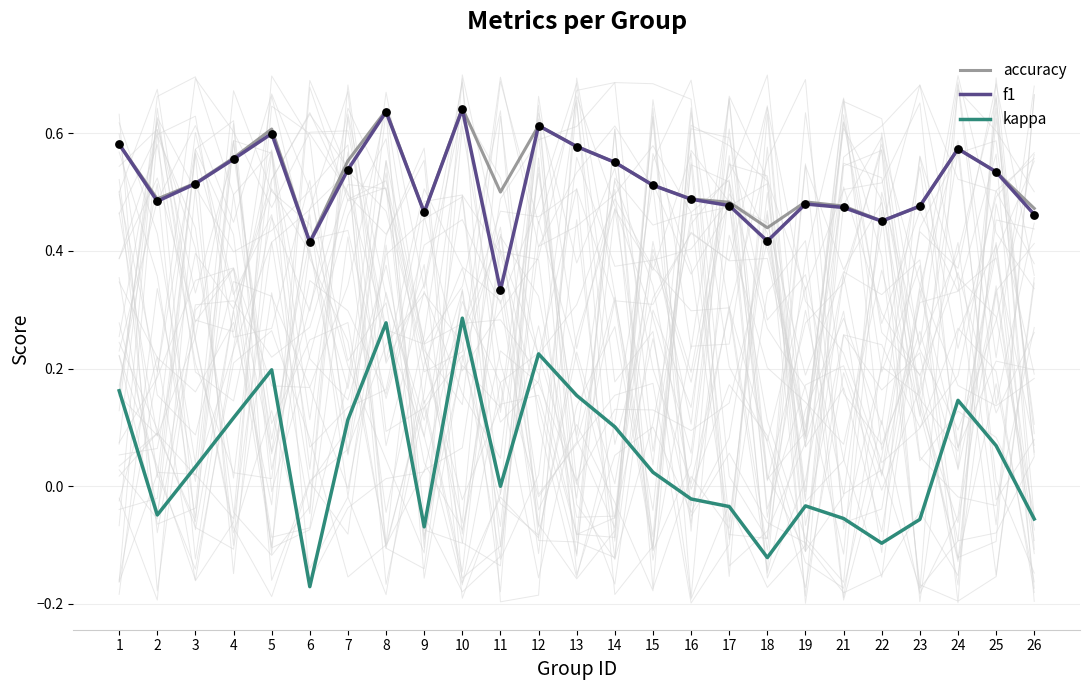

Which series reaches the maximum Y coordinate?

accuracy